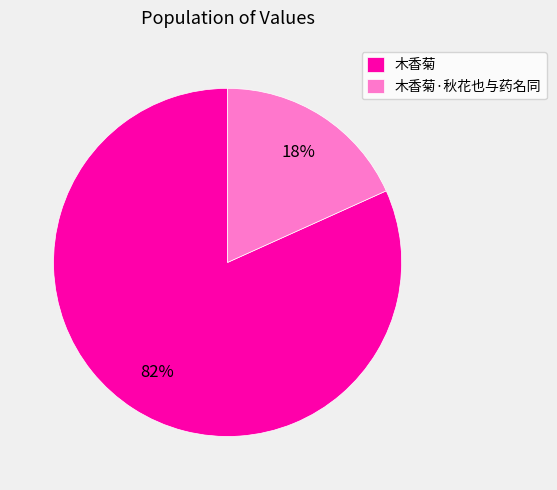

To the nearest percent, what percentage of the pie is 木香菊?

82%